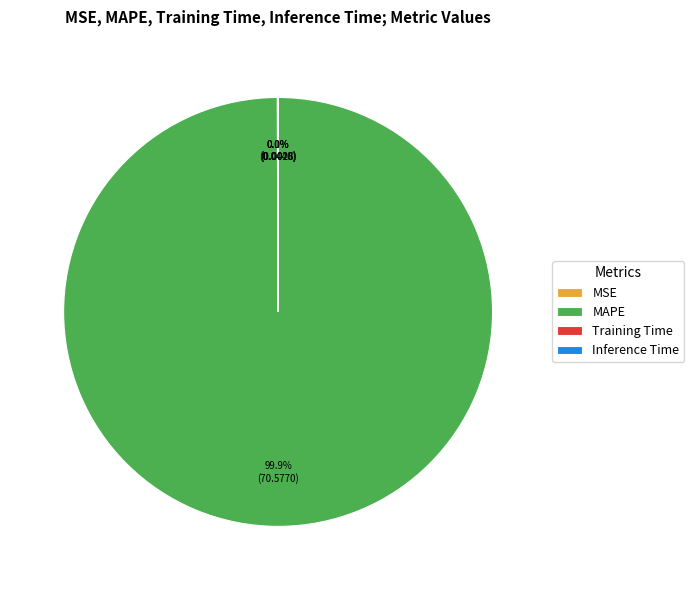

What is the largest slice in the pie chart?

MAPE